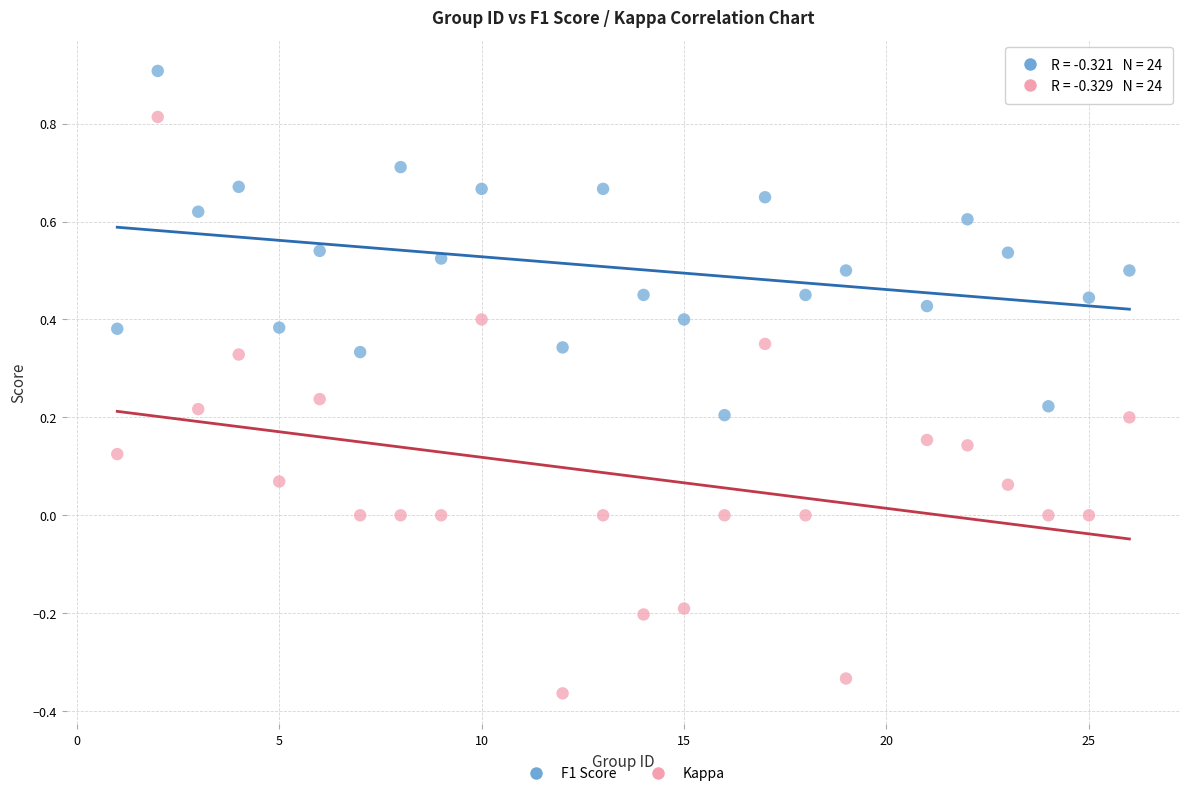

Across all data points, what is the range of X values (max minus min)?

25.0